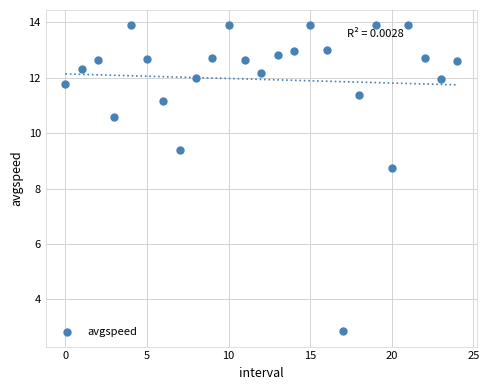

What is the range of Y values (max minus min)?

11.0